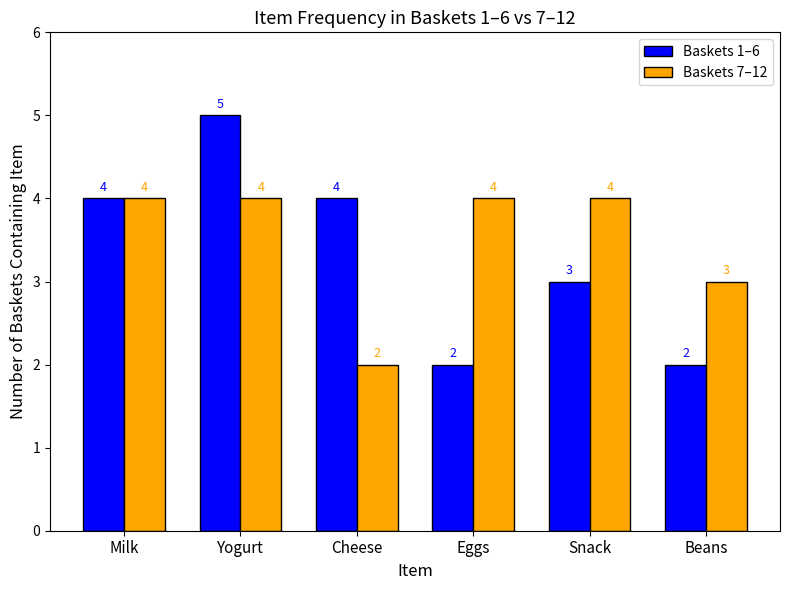

What is the approximate value of Baskets 1–6 at Cheese?

4